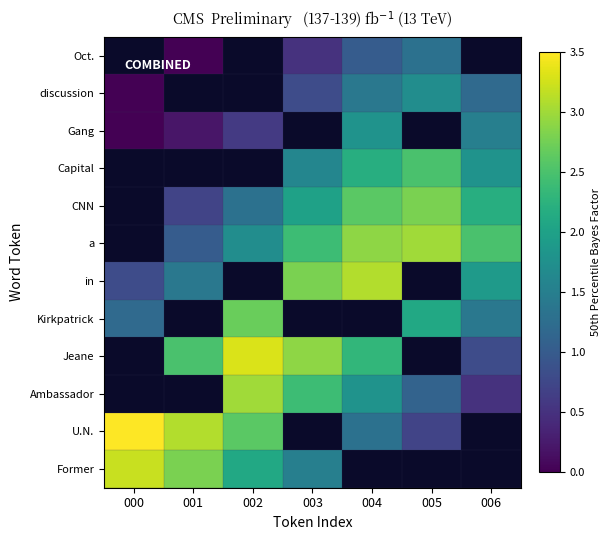

Reading left to right, transcribe all the data shown in this chart.

Oct.: 000=3.2	001=2.8	002=2.1	003=1.5	004=0.9	005=0.4	006=0.1
discussion: 000=3.5	001=3.1	002=2.6	003=2.0	004=1.3	005=0.7	006=0.2
Gang: 000=2.9	001=3.4	002=3.0	003=2.4	004=1.8	005=1.1	006=0.5
Capital: 000=1.8	001=2.5	002=3.3	003=2.9	004=2.3	005=1.6	006=0.8
CNN: 000=1.2	001=1.9	002=2.7	003=3.2	004=2.8	005=2.1	006=1.4
a: 000=0.8	001=1.4	002=2.2	003=2.8	004=3.1	005=2.6	006=1.9
in: 000=0.5	001=1.0	002=1.7	003=2.4	004=2.9	005=3.0	006=2.5
Kirkpatrick: 000=0.3	001=0.7	002=1.3	003=2.0	004=2.6	005=2.8	006=2.2
Jeane: 000=0.1	001=0.4	002=0.9	003=1.6	004=2.2	005=2.5	006=1.8
Ambassador: 000=0.0	001=0.2	002=0.6	003=1.2	004=1.8	005=2.1	006=1.5
U.N.: 000=0.0	001=0.1	002=0.3	003=0.8	004=1.4	005=1.7	006=1.2
Former: 000=0.0	001=0.0	002=0.2	003=0.5	004=1.0	005=1.3	006=0.9